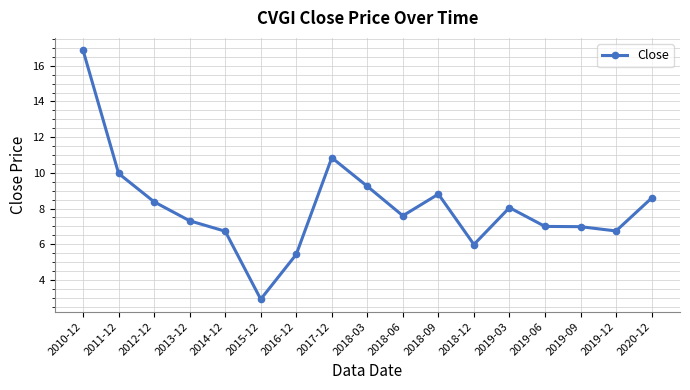

What is the difference between the maximum and minimum values?

13.9